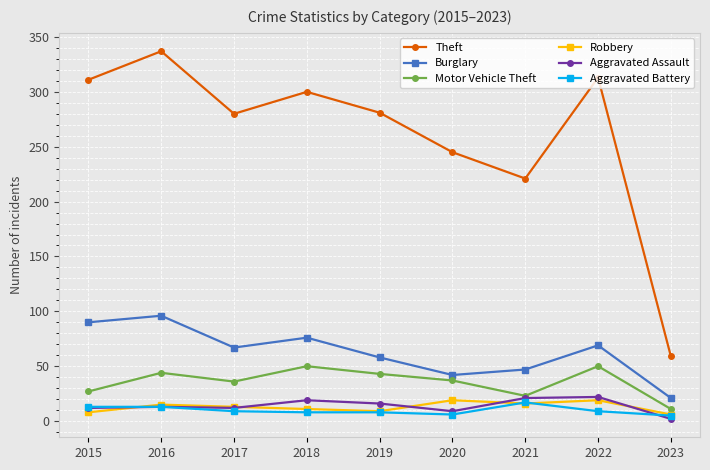

What is the spread (max minus min) of values at 2020?

239